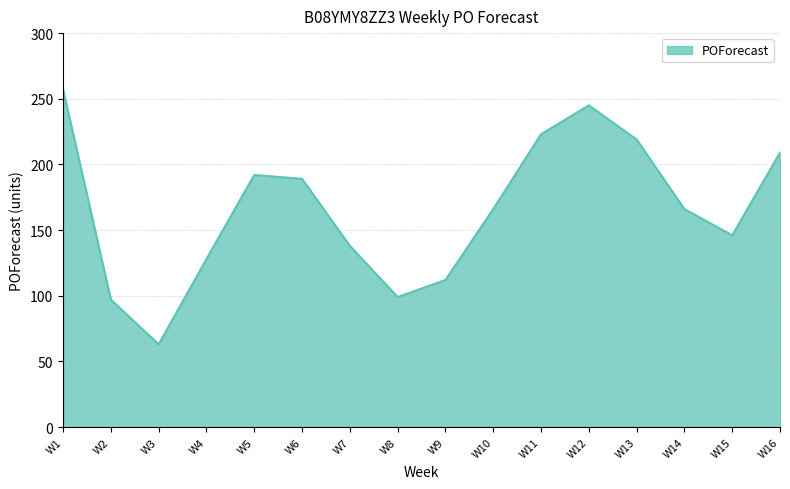

The value at W2 is 97. True or false?

True